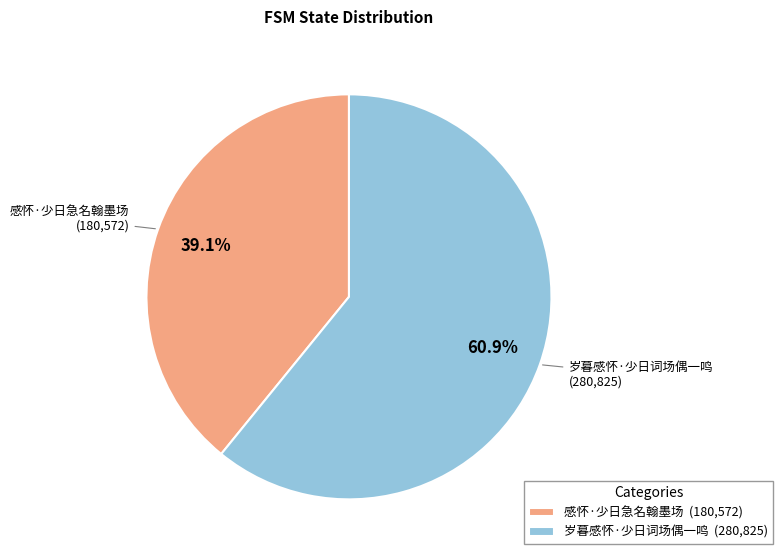

The 岁暮感怀·少日词场偶一鸣 slice represents 61% of the pie. True or false?

True